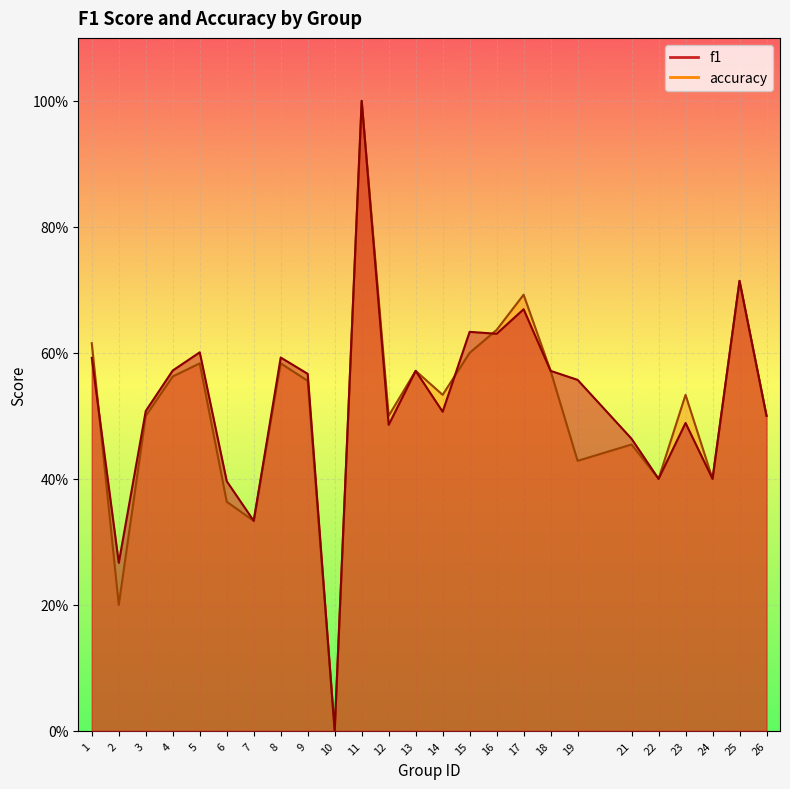

Does the chart display data point markers on the line(s)?

No